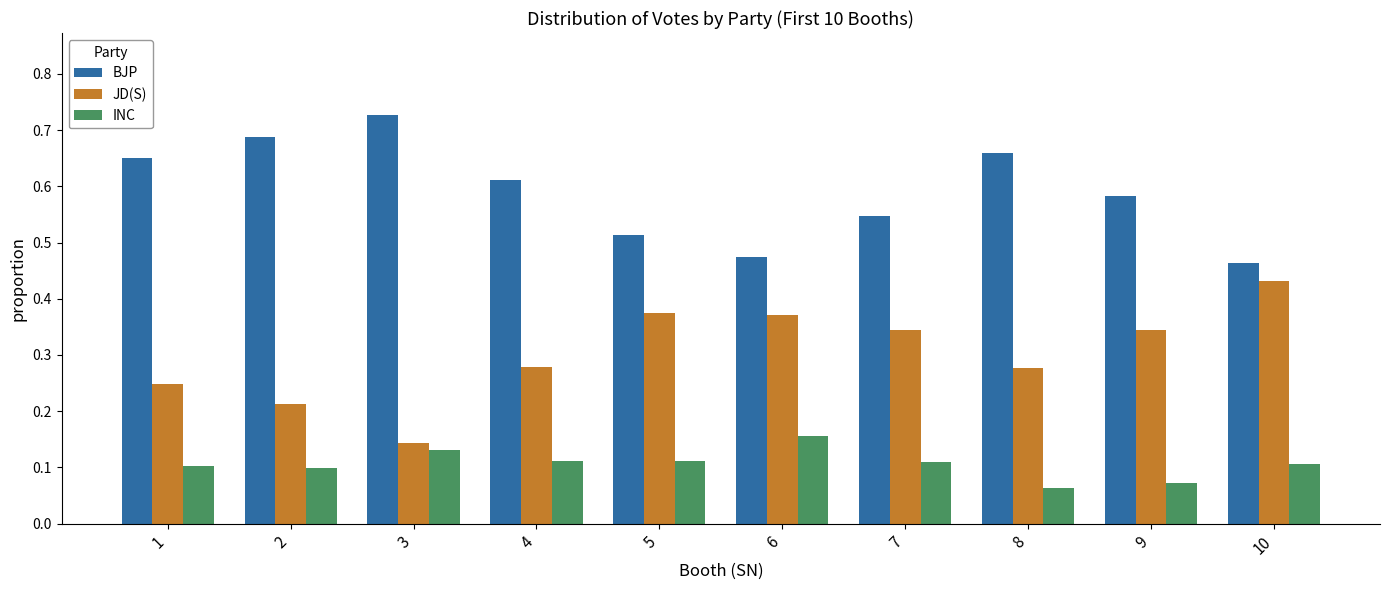

What is the sum of all INC values?

1.1